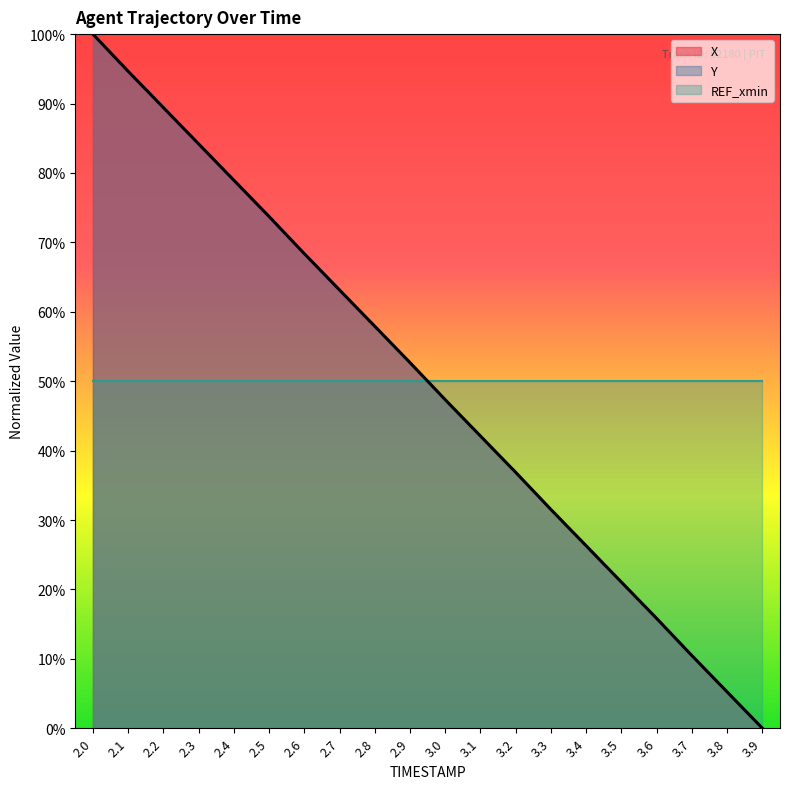

At which category is the sum across all series the highest?

2.0